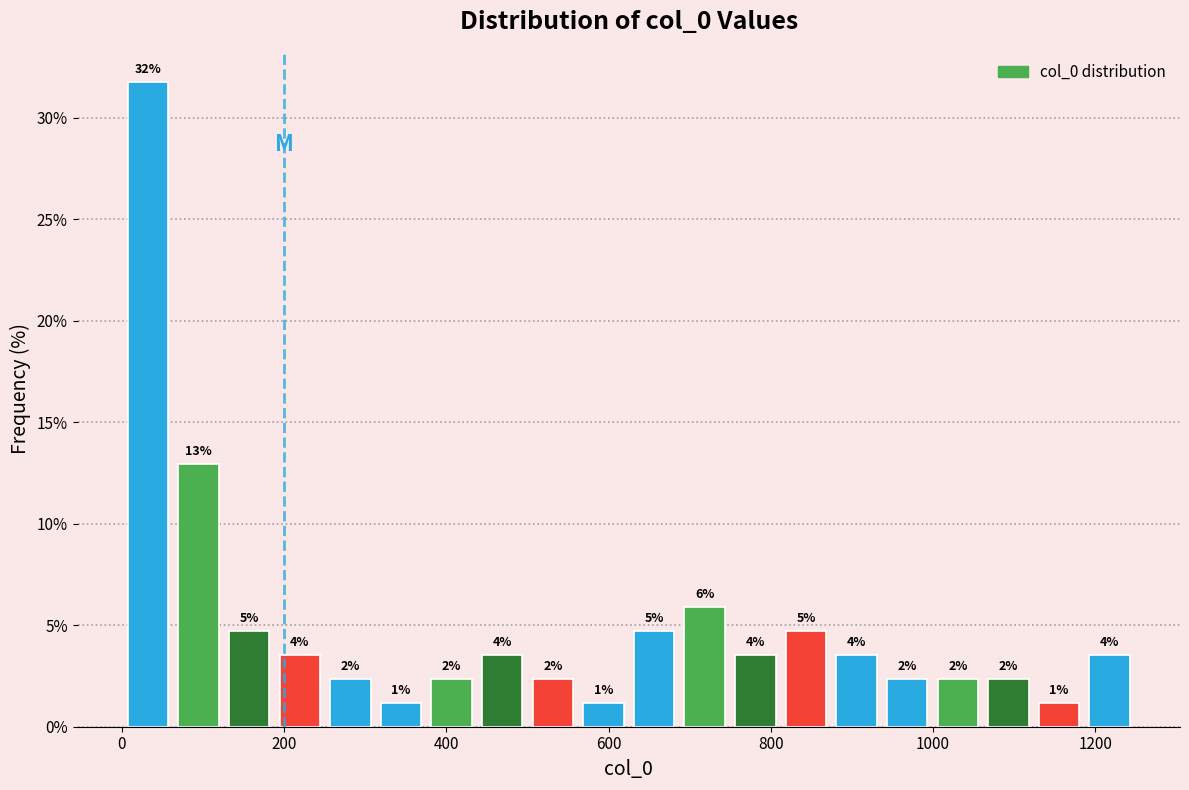

Around what value on the x-axis is the tallest bar? Give the approximate position of its centre, as read against the axis.

40